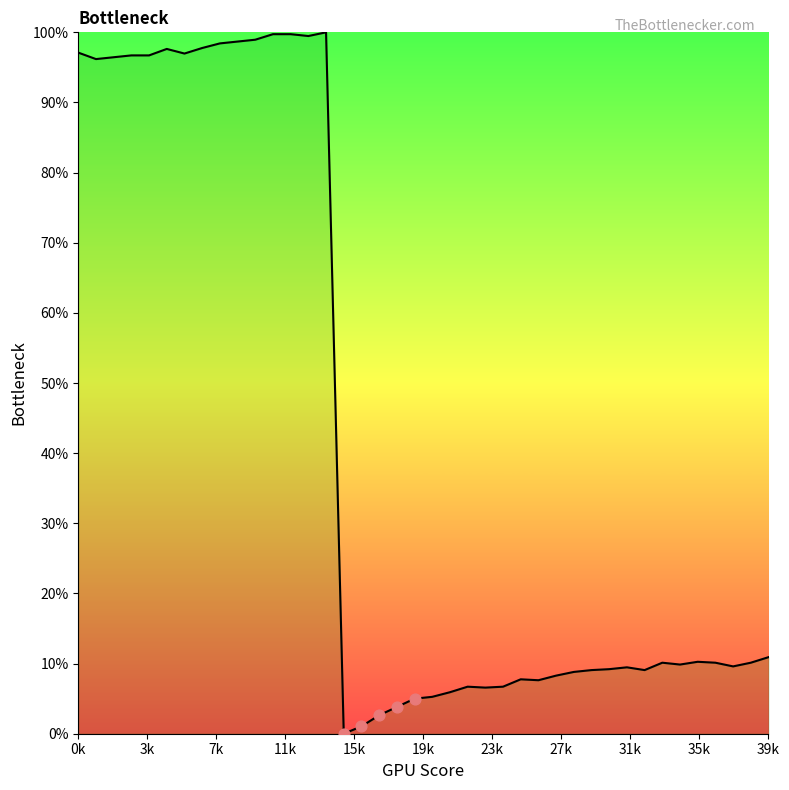

What is the maximum value shown in the chart?

100.0